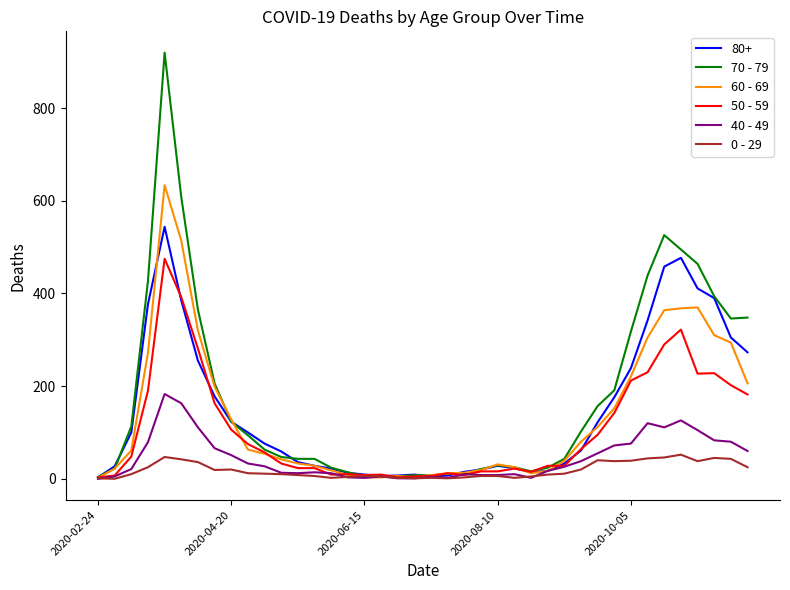

Which series has the widest spread of values?

70 - 79